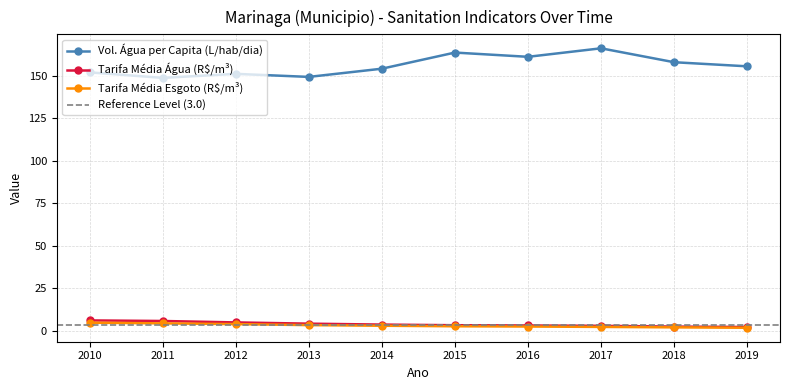

At how many categories does at least one series exceed 43?

10